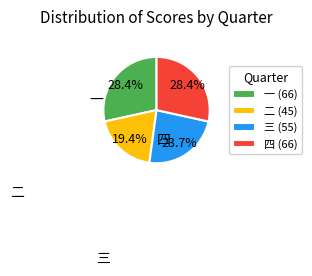

What portion of the pie excludes 二?

80.6%